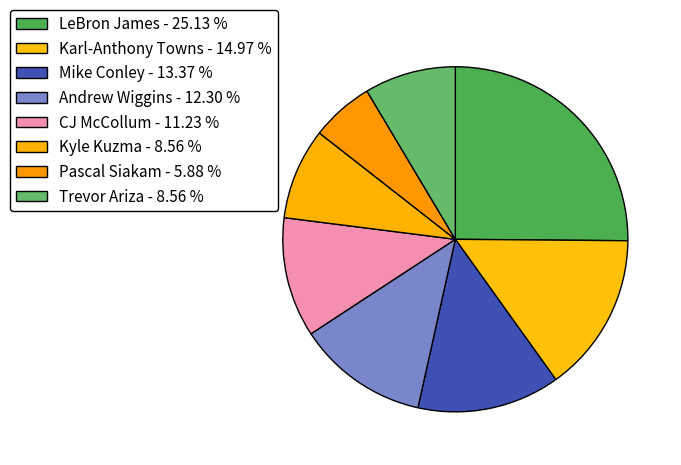

What is the ratio of the value at Kyle Kuzma to the value at CJ McCollum?

0.8